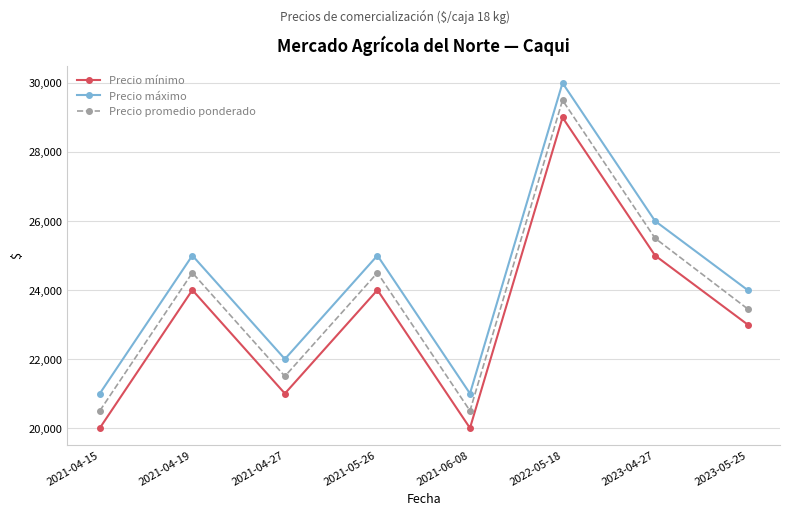

Does the chart have visible grid lines?

Yes